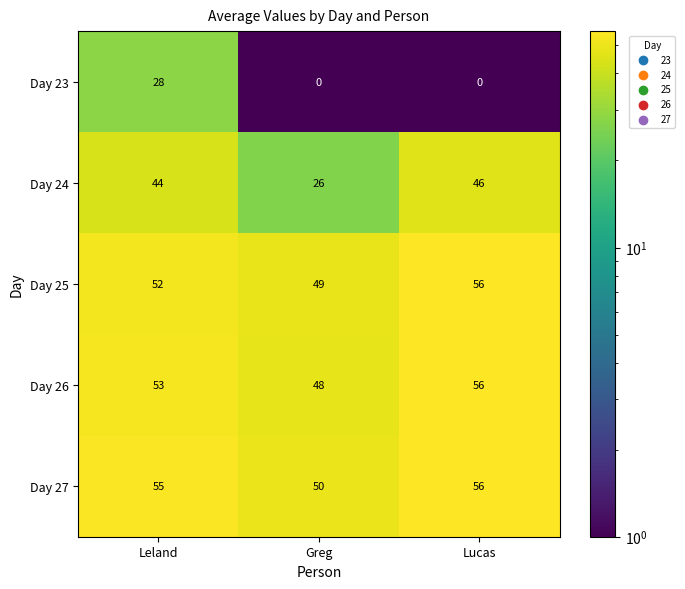

What is the greatest value displayed?

56